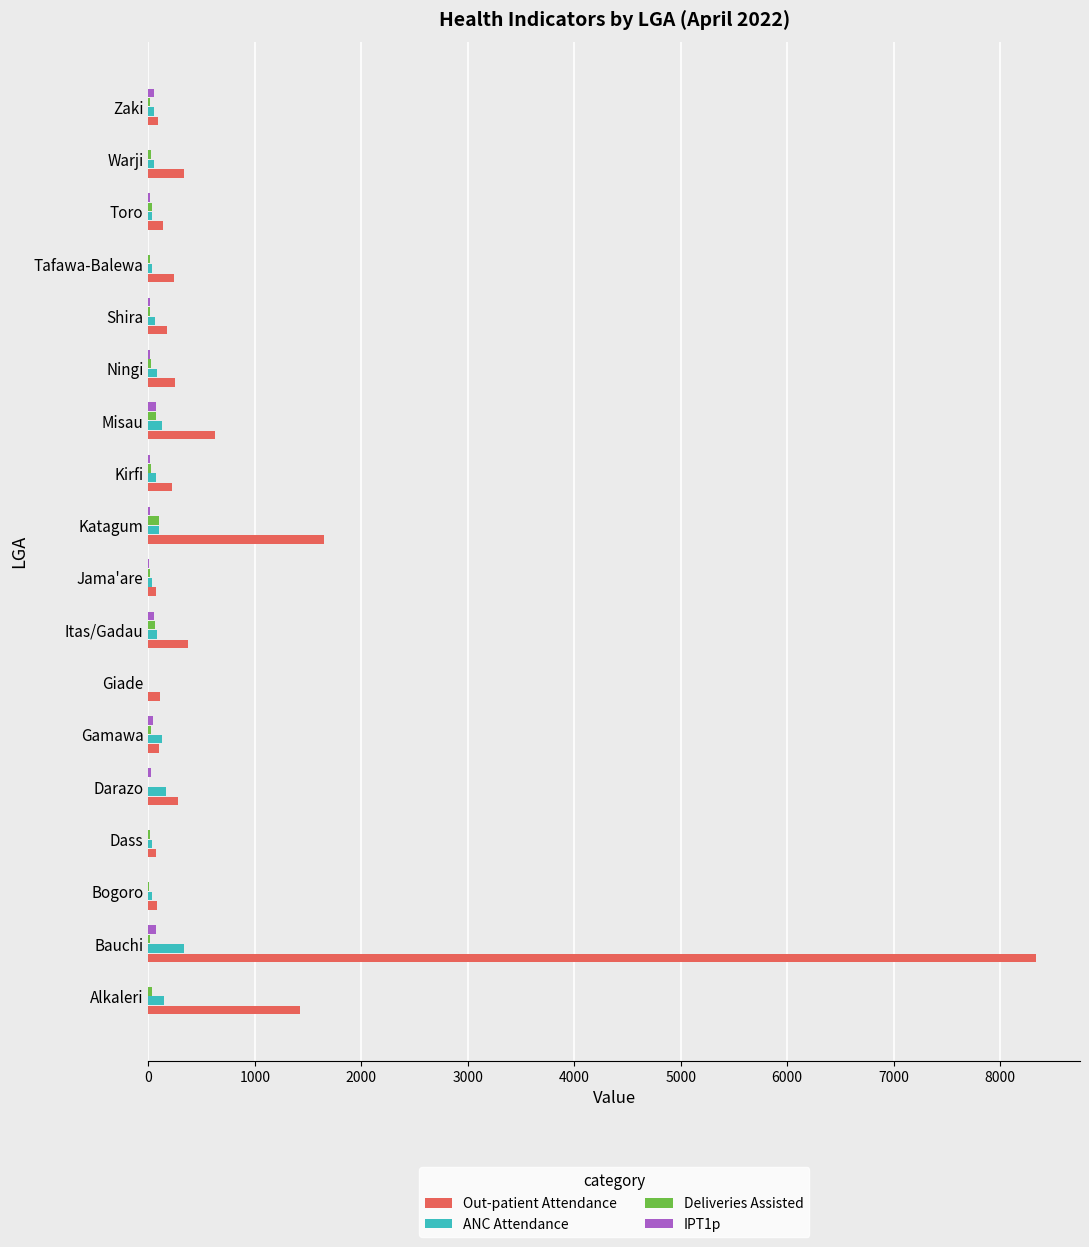

At which category does the chart reach its peak across all series?

Bauchi